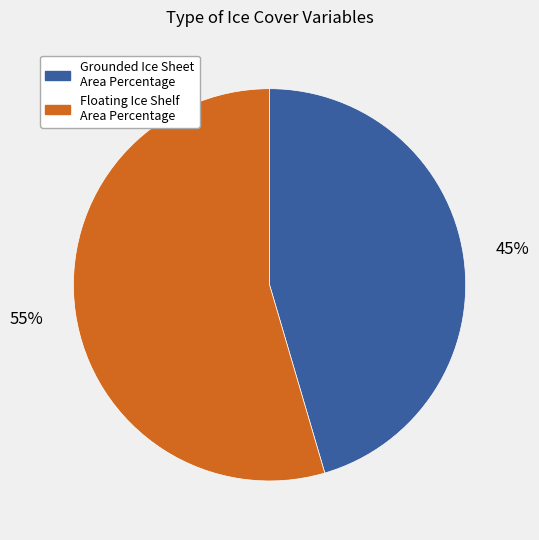

Rank the categories by value from lowest to highest.

Grounded Ice Sheet Area Percentage, Floating Ice Shelf Area Percentage